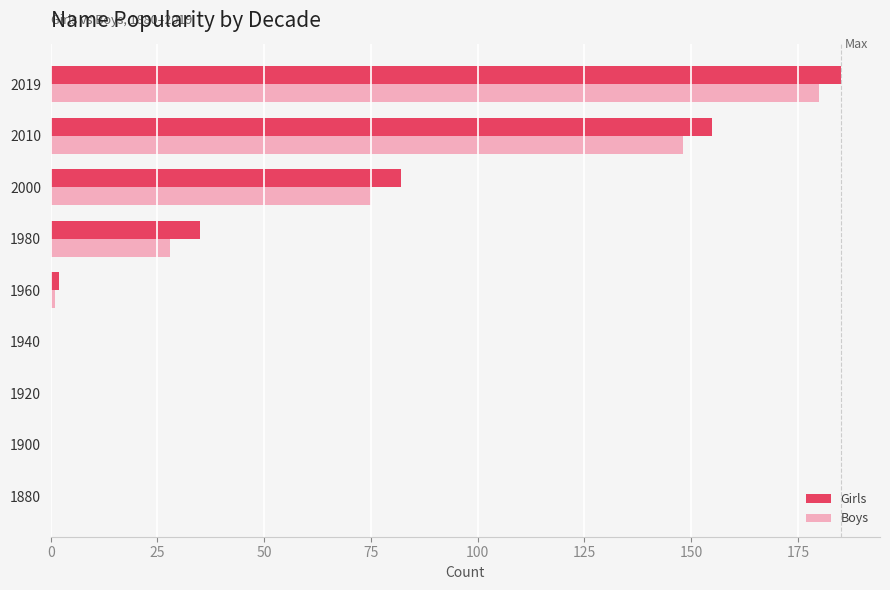

The value of Boys at 1940 is -86. True or false?

False